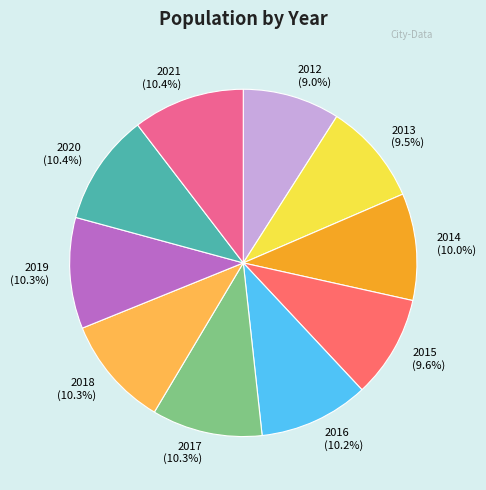

Count the number of slices in the pie.

10